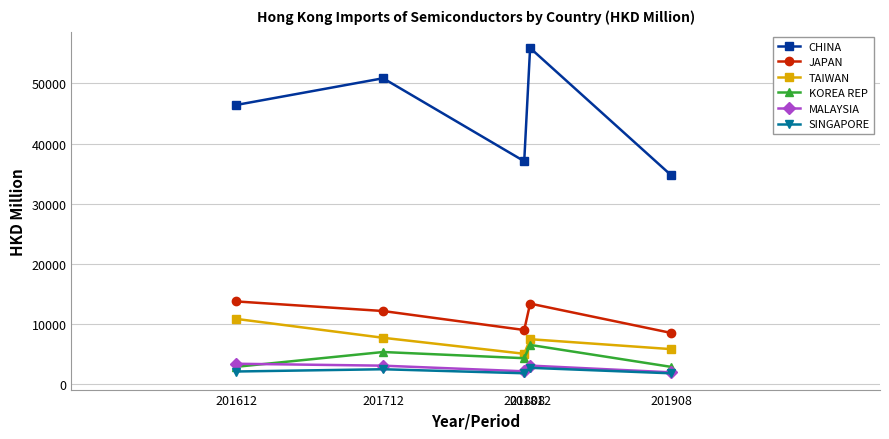

List the series in order of their peak value, lowest first.

SINGAPORE, MALAYSIA, KOREA REP, TAIWAN, JAPAN, CHINA